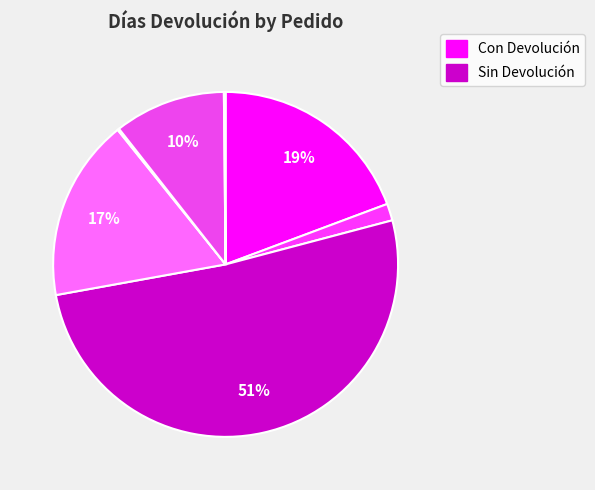

How many segments does this pie chart have?

7